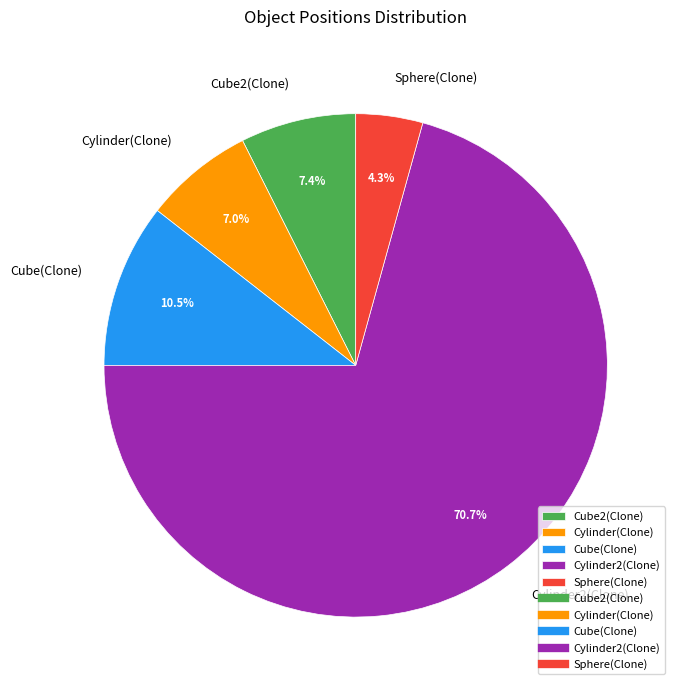

The Cylinder(Clone) slice represents 21% of the pie. True or false?

False